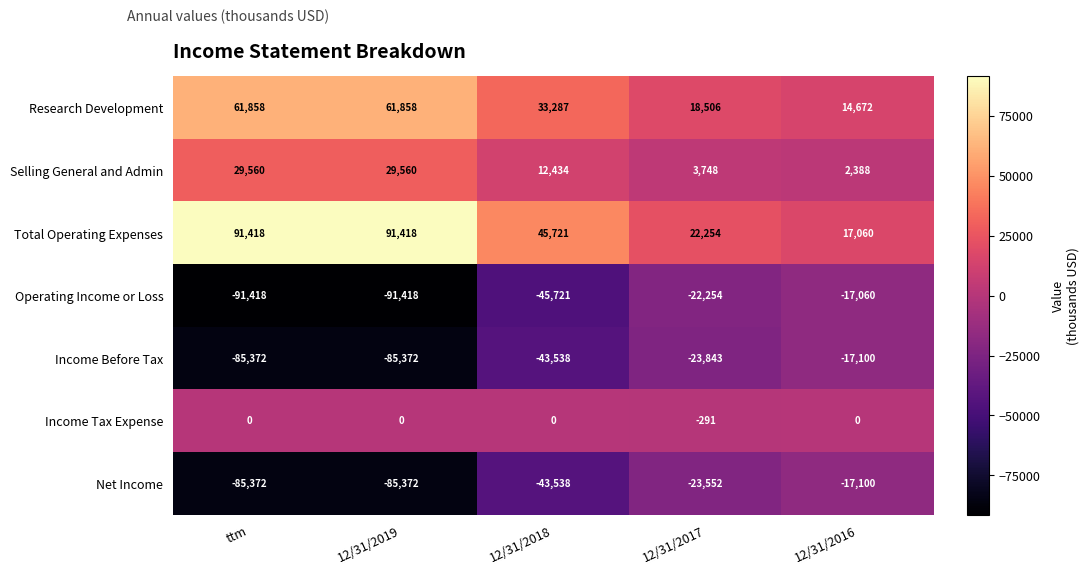

How many values in the Total Operating Expenses series are below 45721?

2